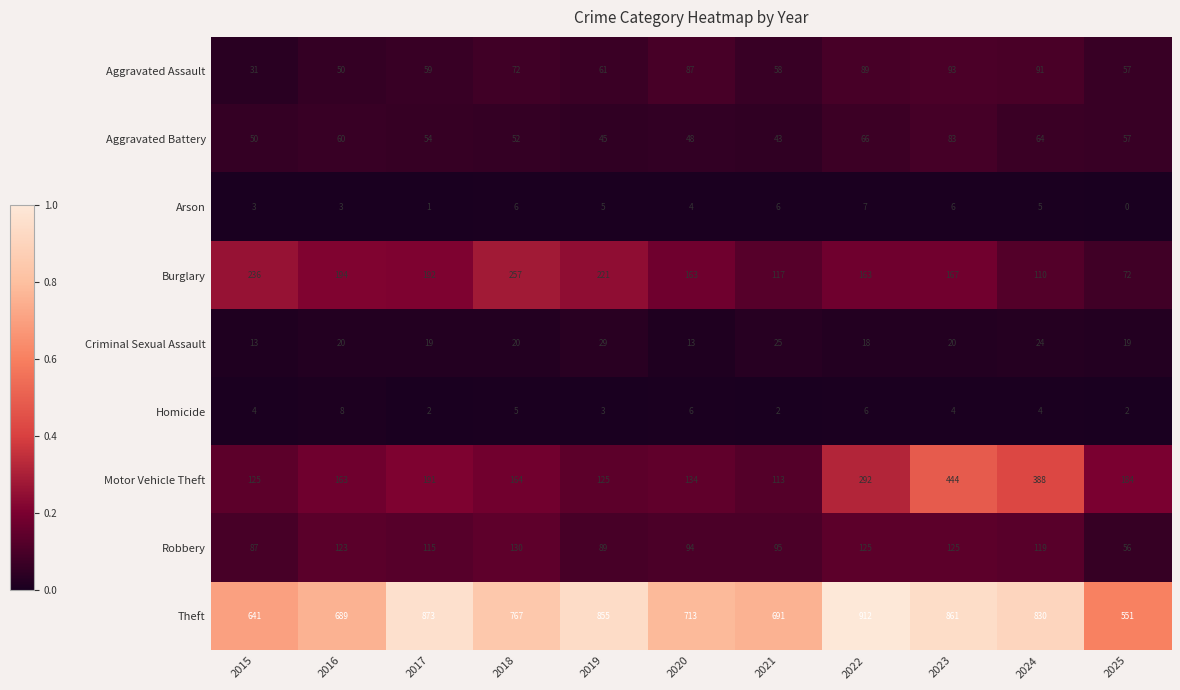

What is the difference between the highest and lowest values at 2025?

551